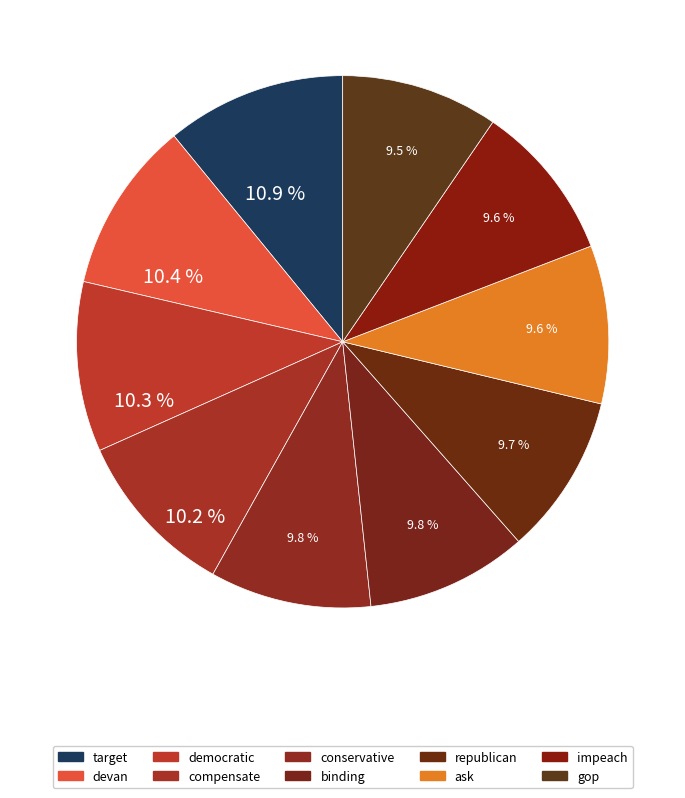

Rank the categories by value from highest to lowest.

target, devan, democratic, compensate, conservative, binding, republican, ask, impeach, gop